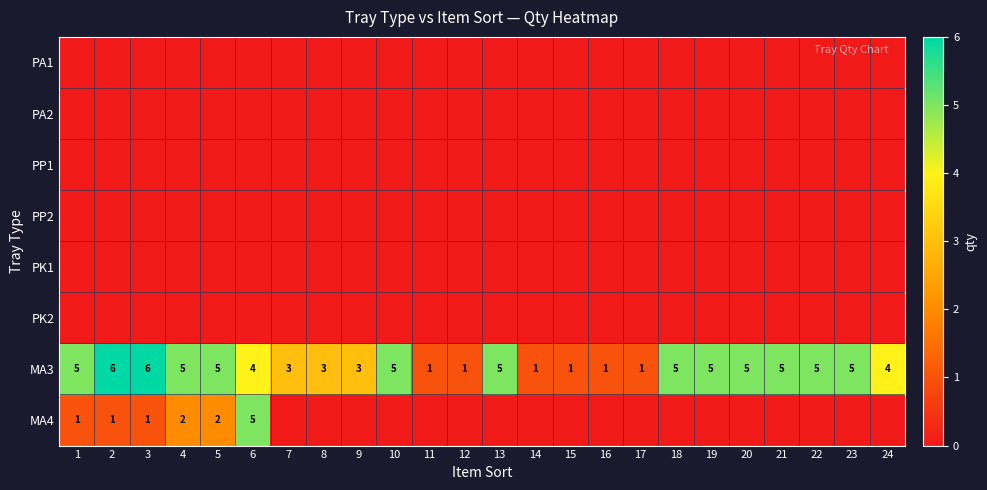

What is the approximate value of MA3 at 3?

6